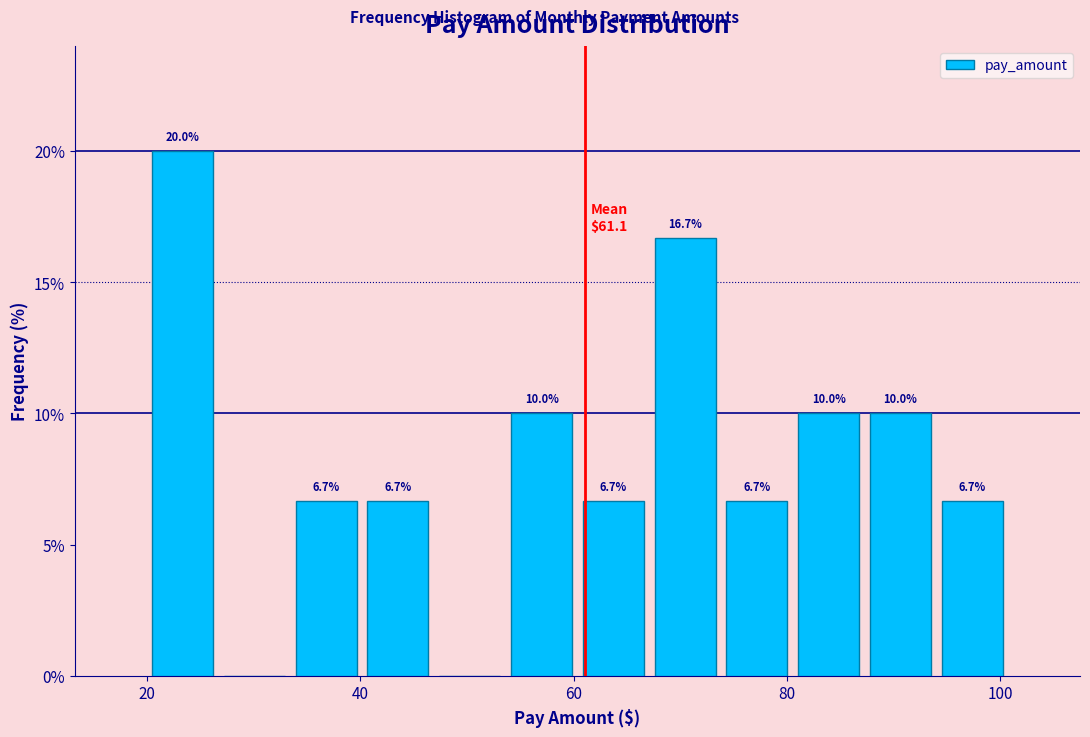

Around what value on the x-axis is the tallest bar? Give the approximate position of its centre, as read against the axis.

24